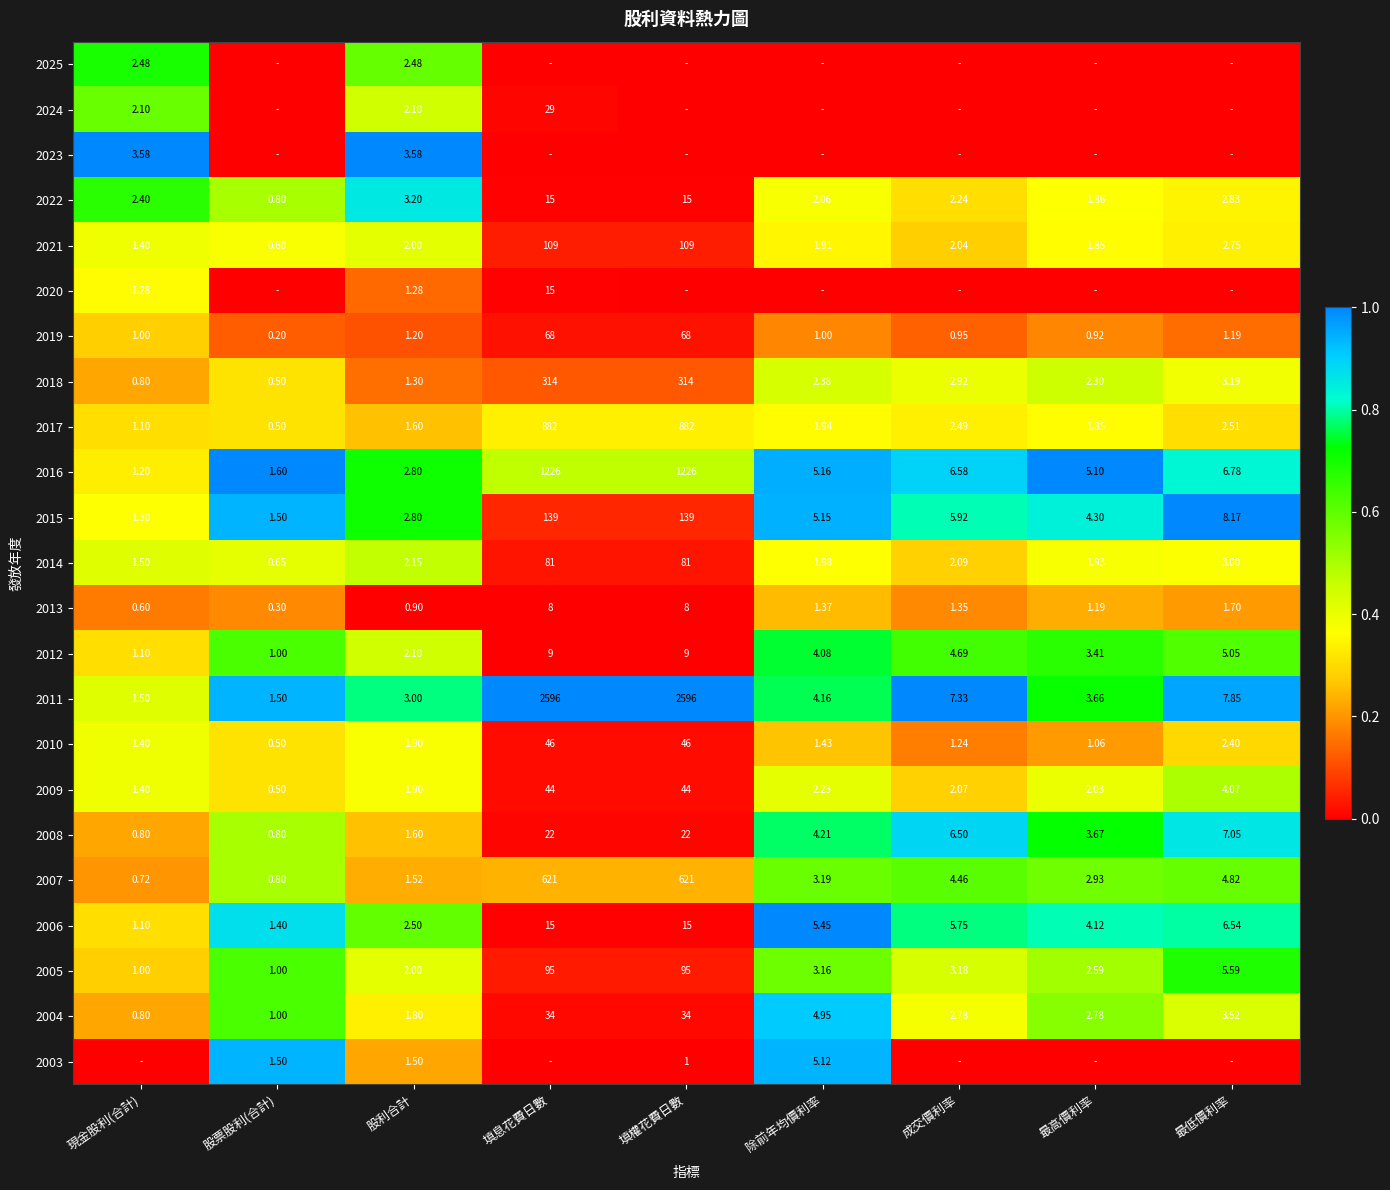

Is the value of 2023 at 股利合計 greater than the value of 2010 at 填息花費日數?

No